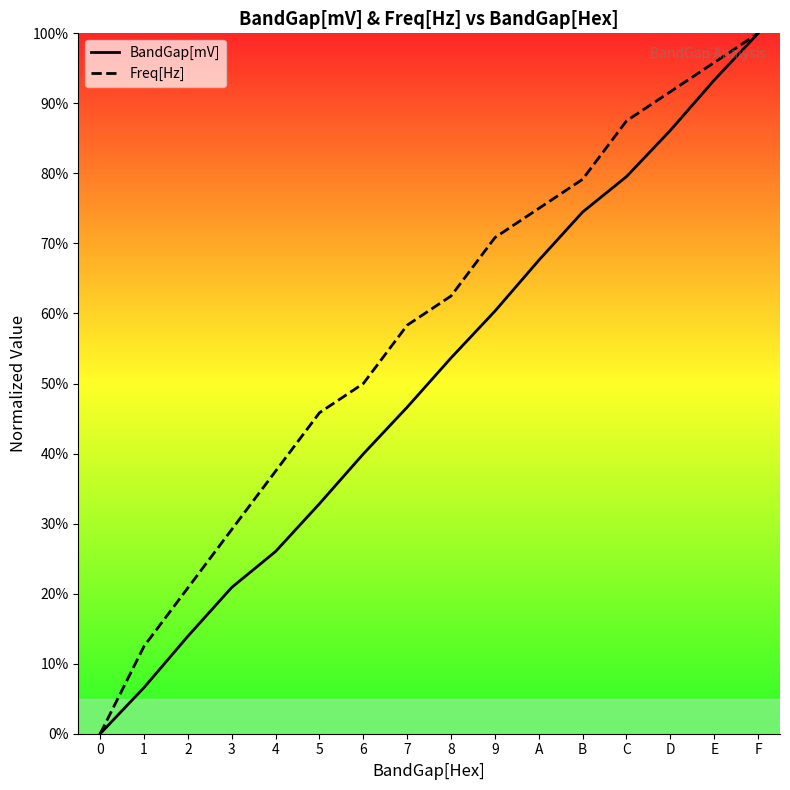

Reading left to right, transcribe all the data shown in this chart.

BandGap[mV]: 0.0	6.6	13.9	20.9	26.0	32.8	40.0	46.6	53.7	60.3	67.6	74.5	79.5	86.1	93.3	100.0
Freq[Hz]: 0.0	12.5	20.8	29.2	37.5	45.8	50.0	58.3	62.5	70.8	75.0	79.2	87.5	91.7	95.8	100.0